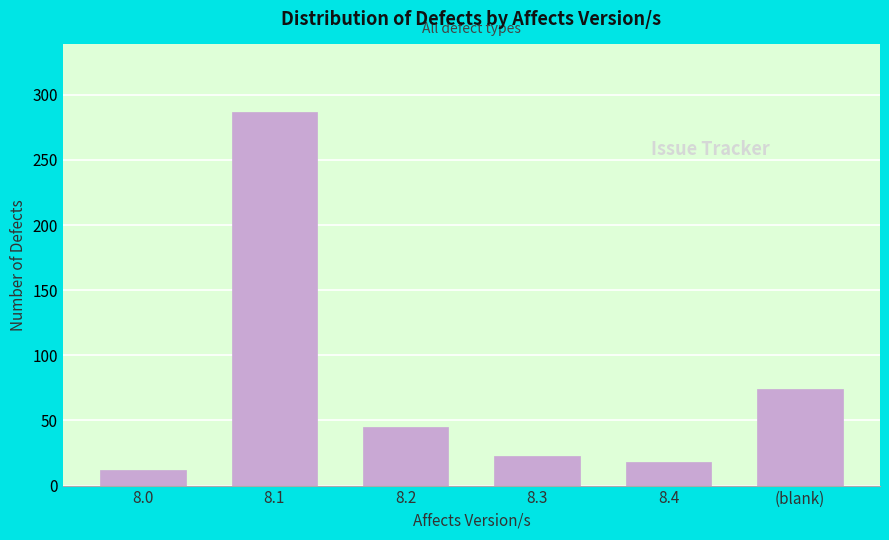

Reading left to right, extract all data points from this chart.

12	287	45	23	18	74